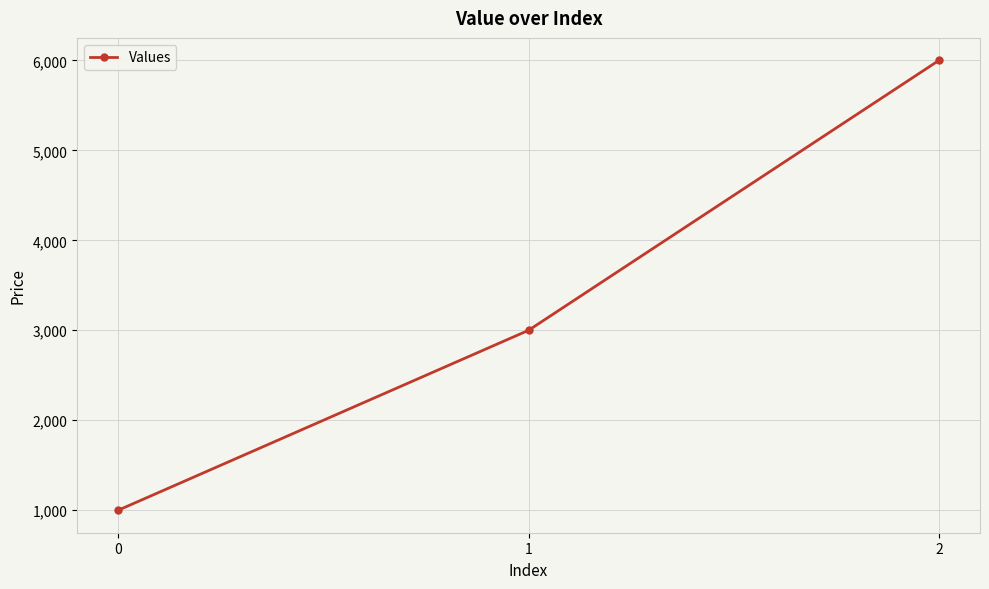

List the labels in order of value, smallest first.

0, 1, 2